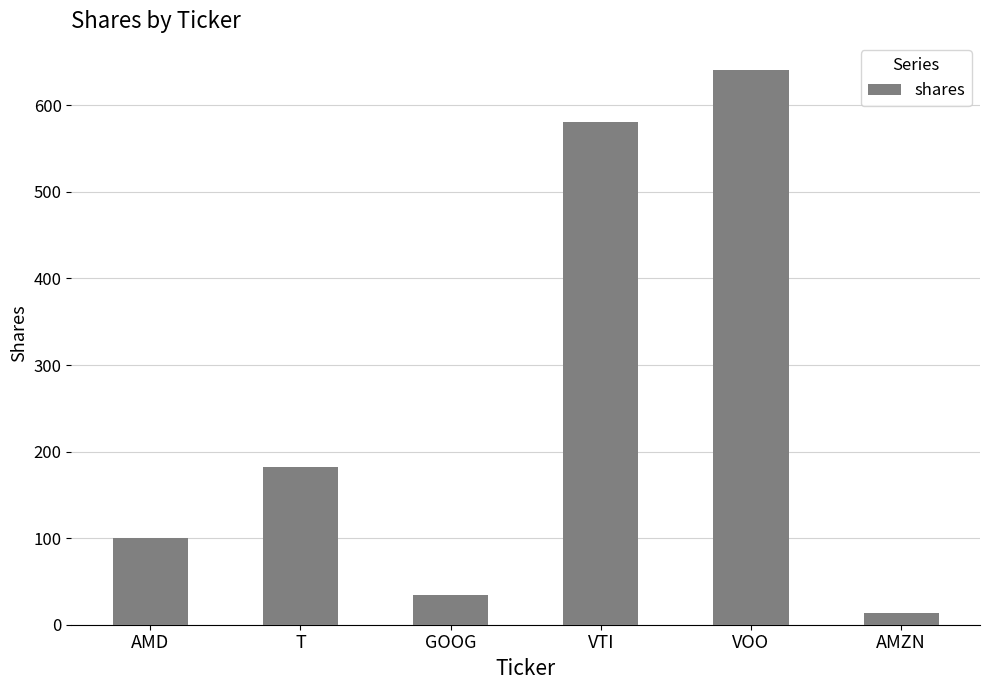

What is the greatest value displayed?

641.2